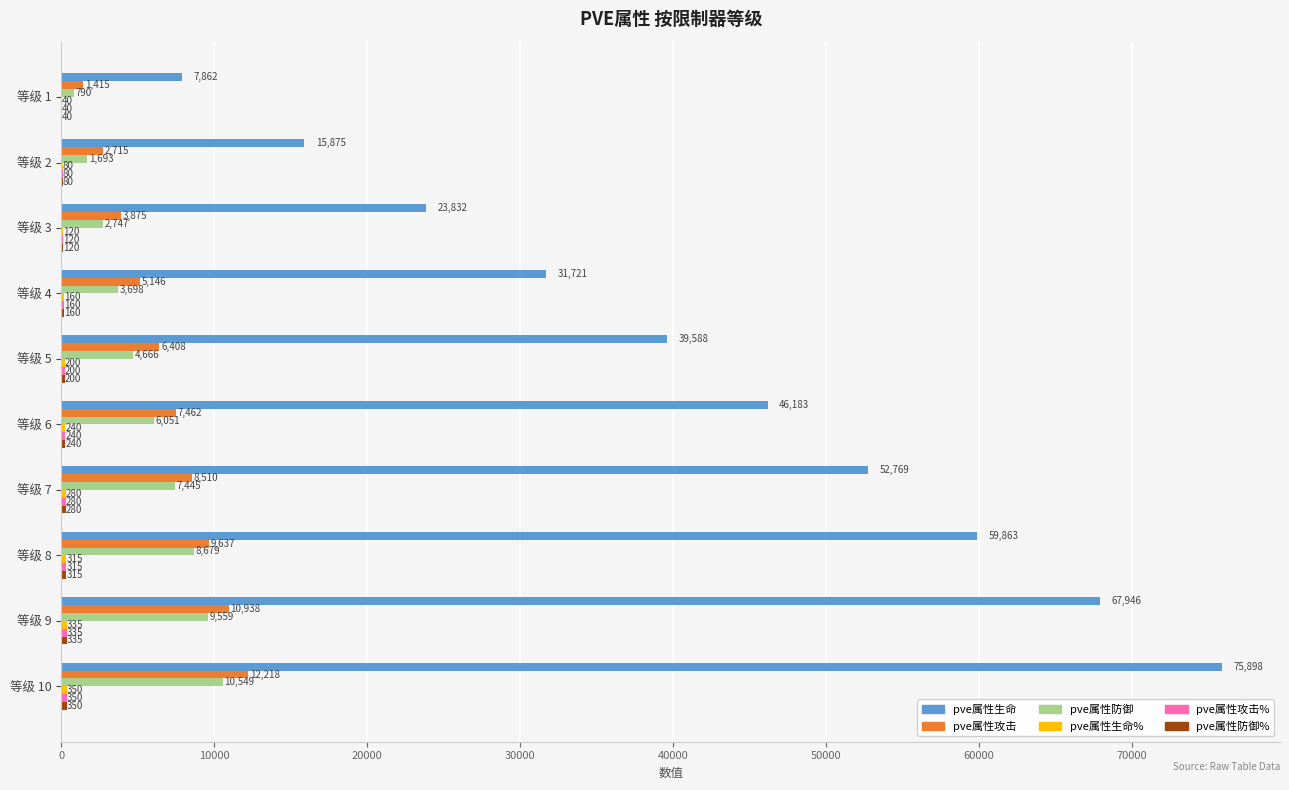

At which category is the sum across all series the highest?

等级 10